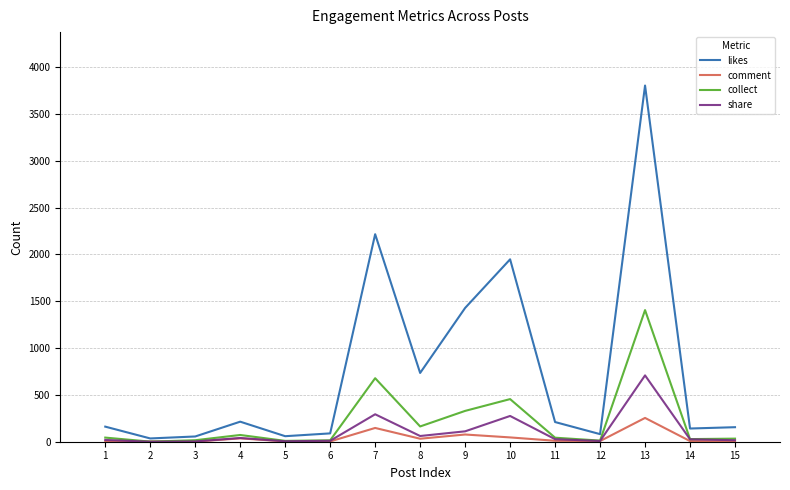

At how many categories does at least one series exceed 2273?

1